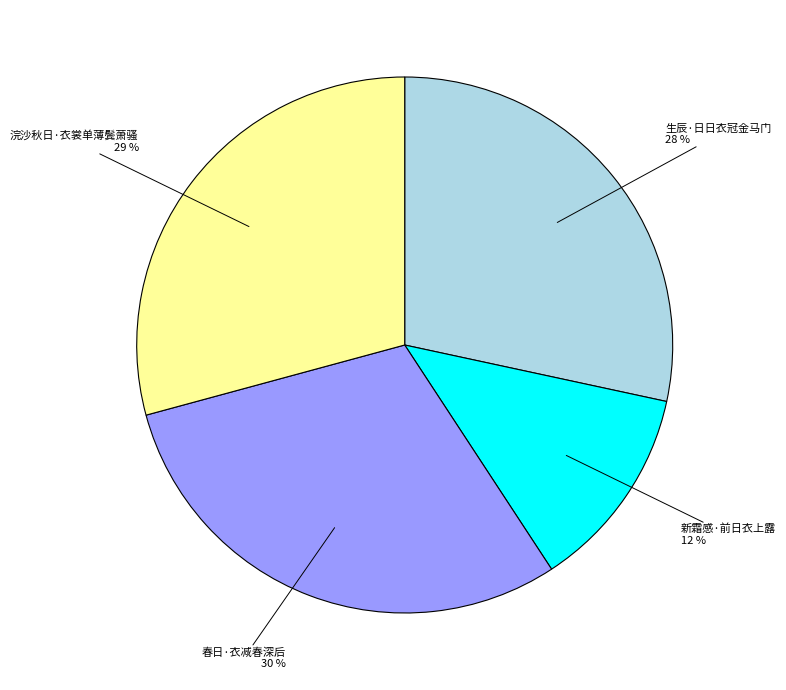

How many segments does this pie chart have?

4